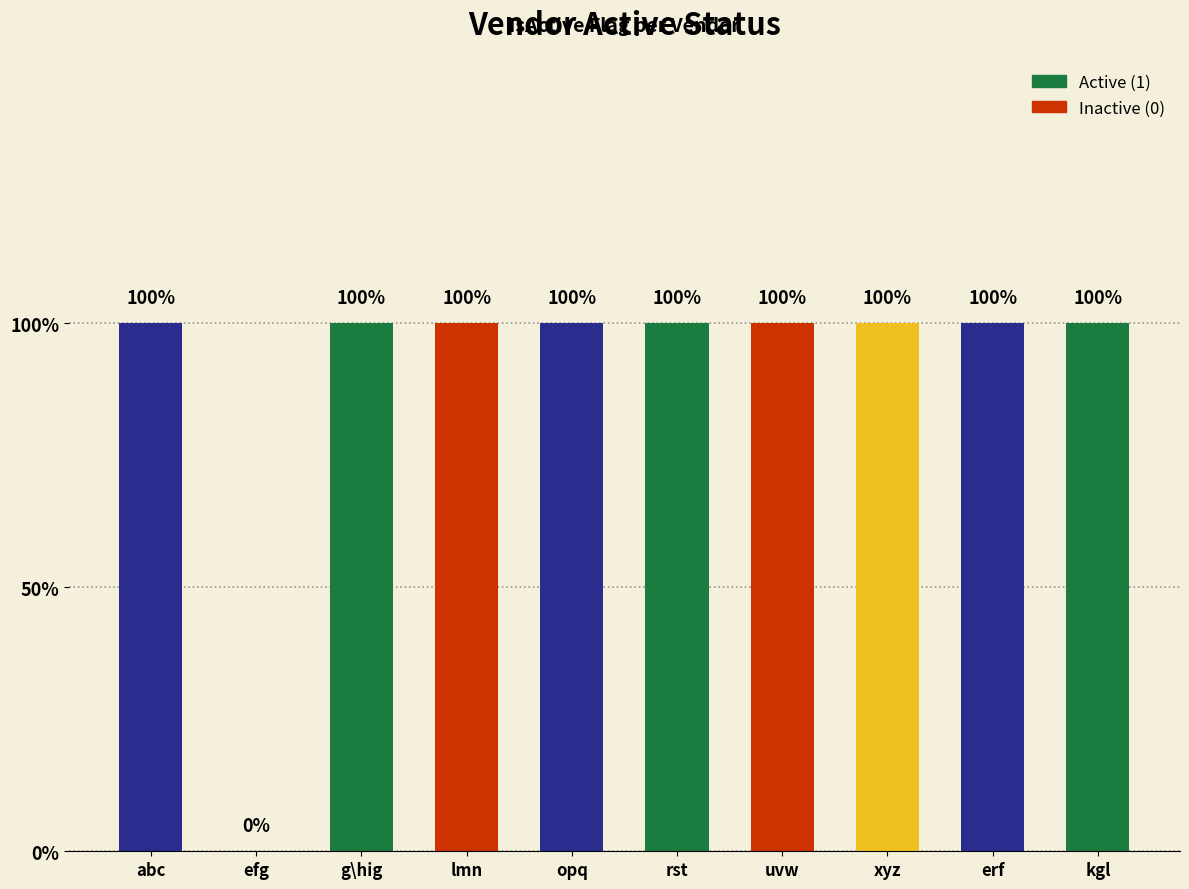

What is the label of the 9th bar from the right?

efg